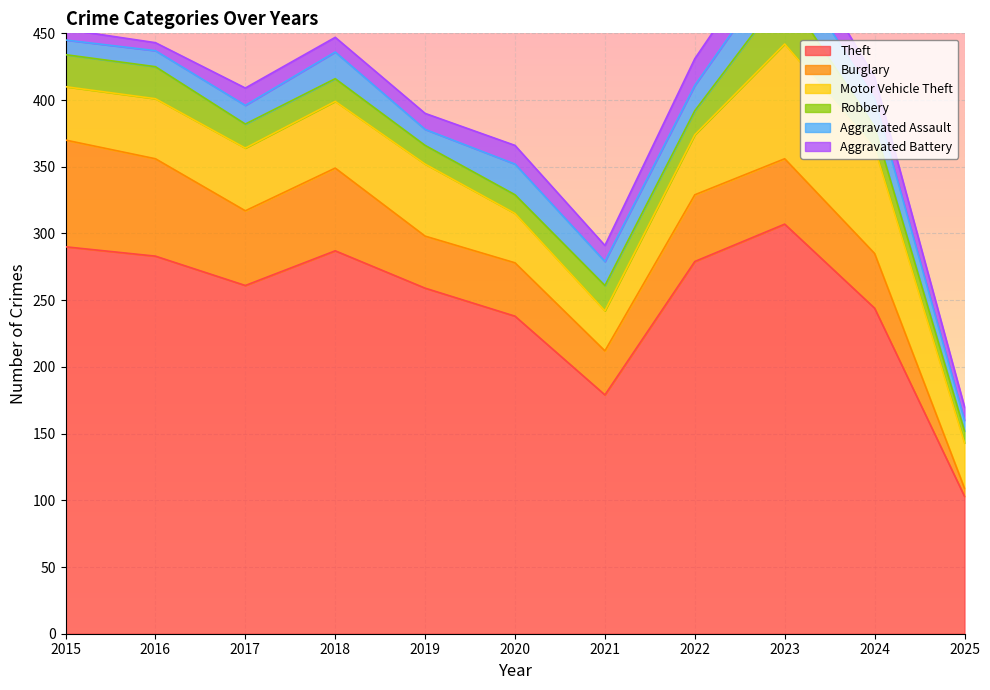

What is the difference between the highest and lowest values at 2025?

97